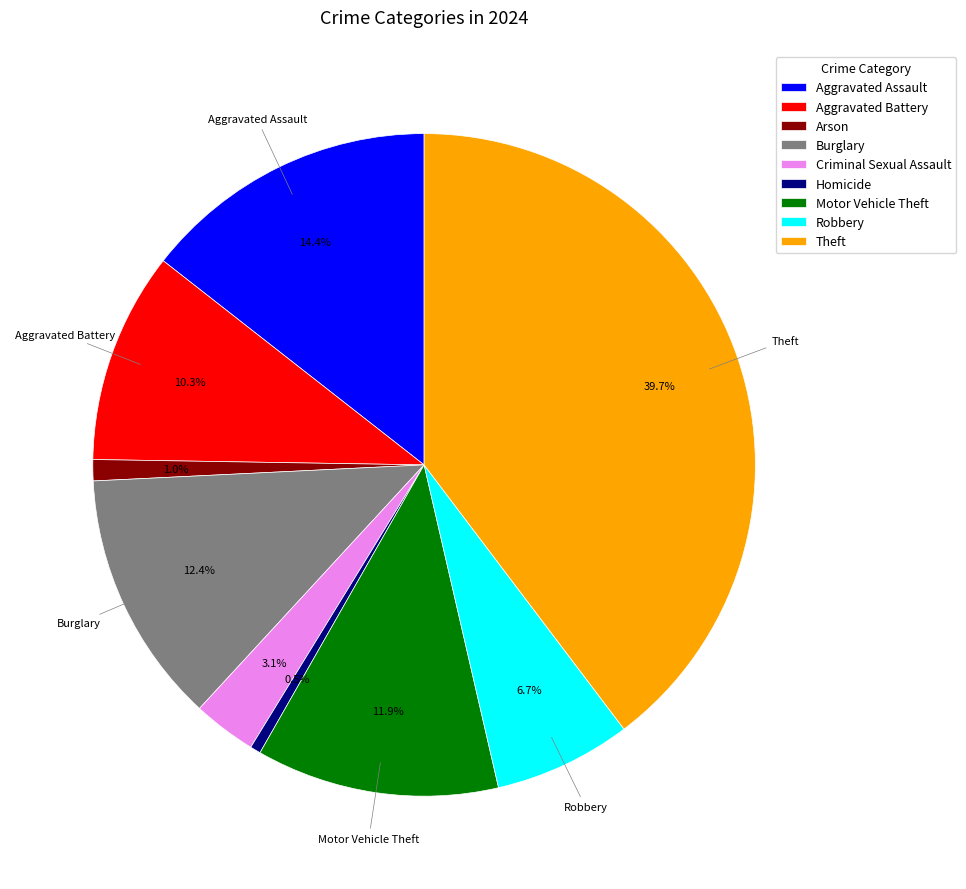

Which has a higher value, Criminal Sexual Assault or Arson?

Criminal Sexual Assault